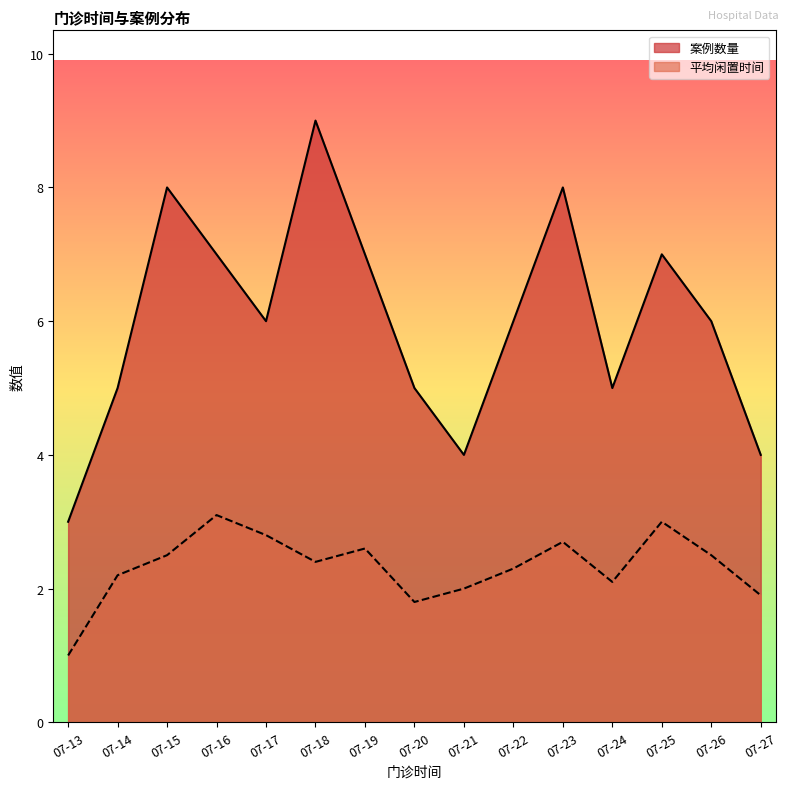

What are all the series names shown in the legend?

案例数量, 平均闲置时间